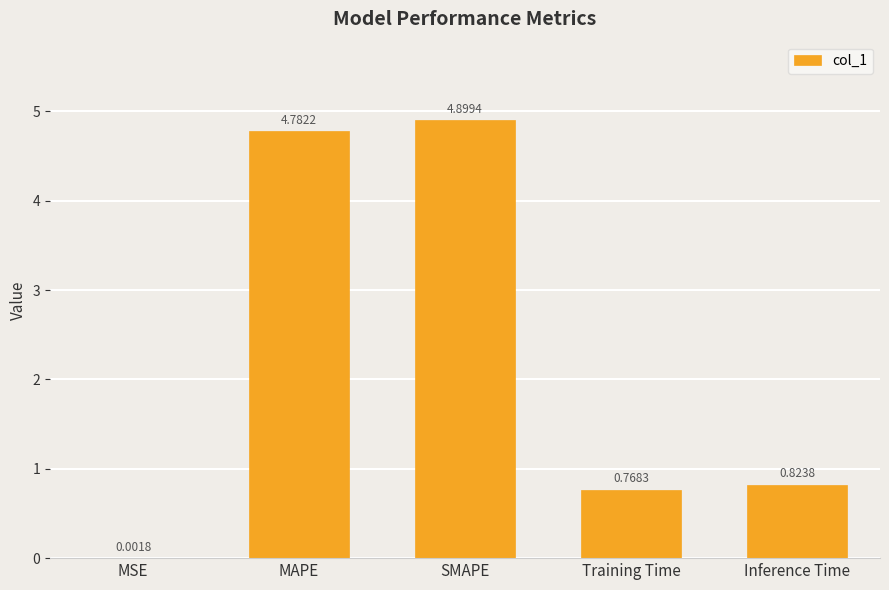

At which label is the value closest to 2?

Inference Time